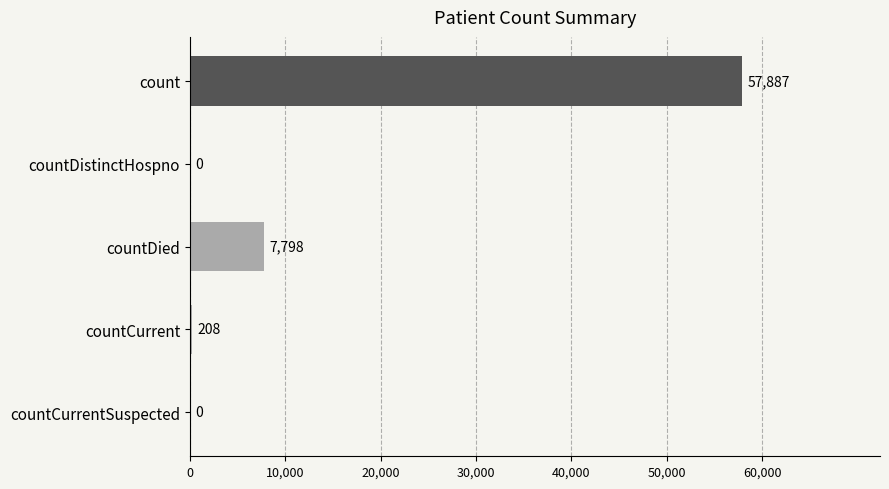

Are the bars grouped side by side (vs. stacked)?

No